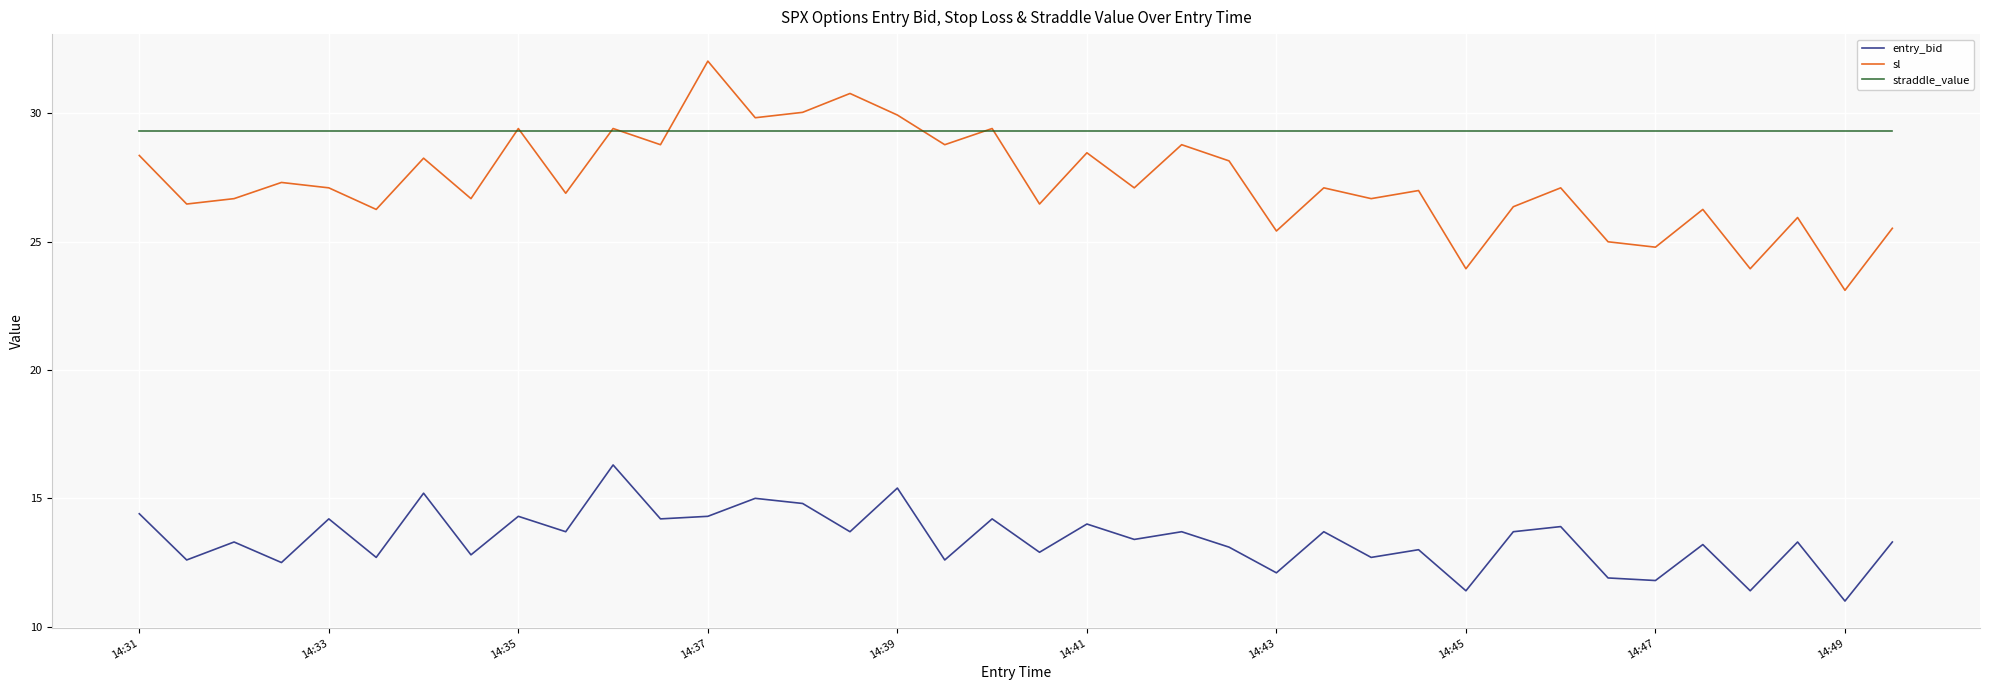

What is the smallest value displayed?

11.0